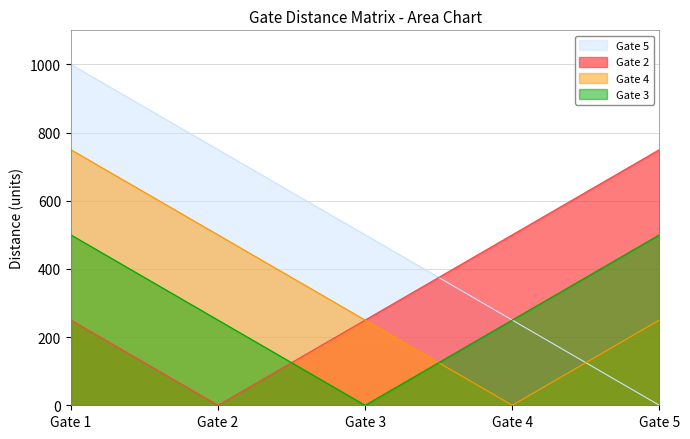

Is it true that Gate 2 equals 475 at Gate 2?

False